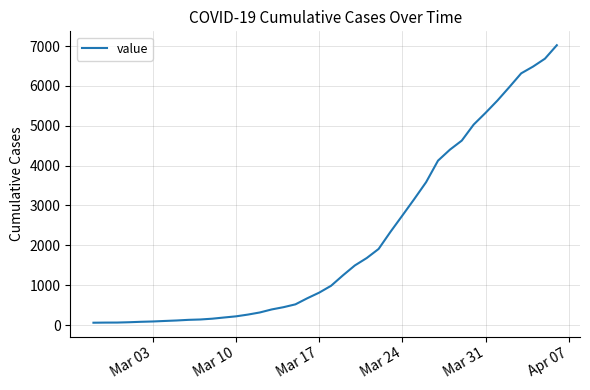

What is the difference between the maximum and minimum values?

6964